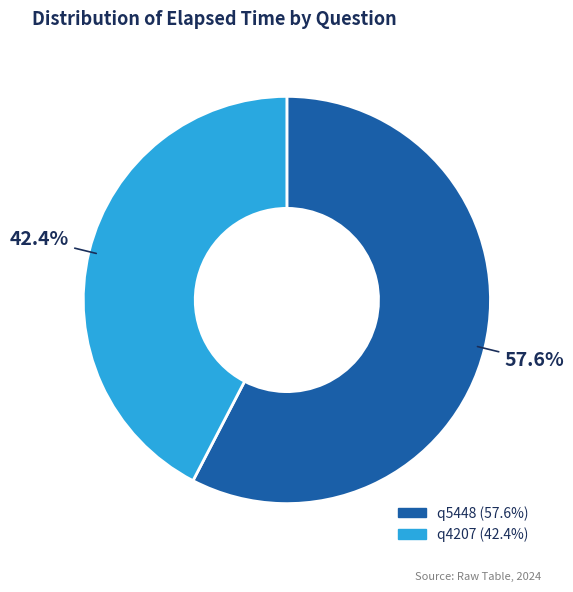

What is the ratio of the value at q4207 to the value at q5448?

0.7